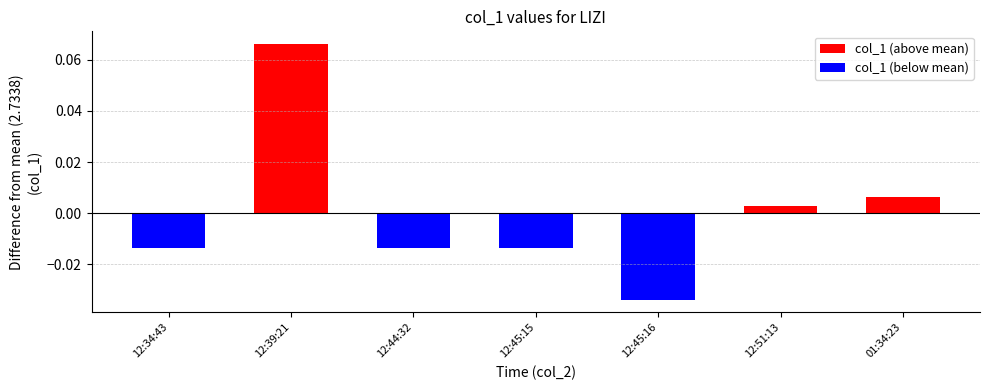

What is the label of the 6th bar from the left?

12:51:13